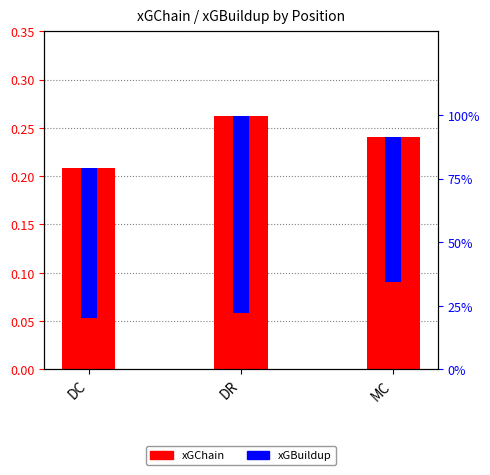

What is the label of the 1st bar from the right?

MC